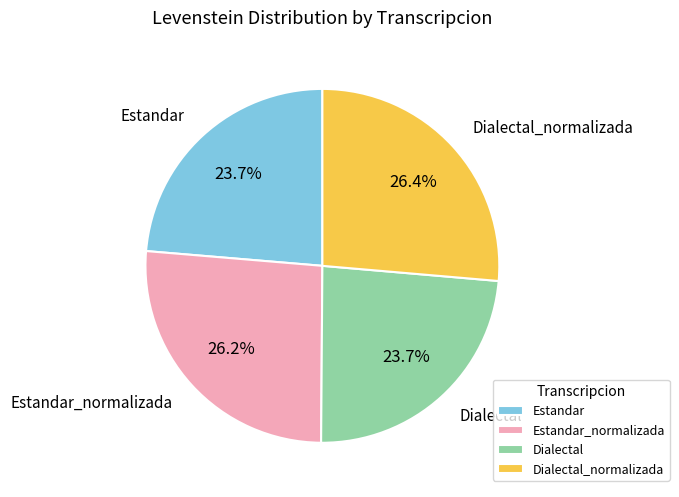

Approximately how many times larger is the value at Dialectal compared to Estandar_normalizada?

0.9